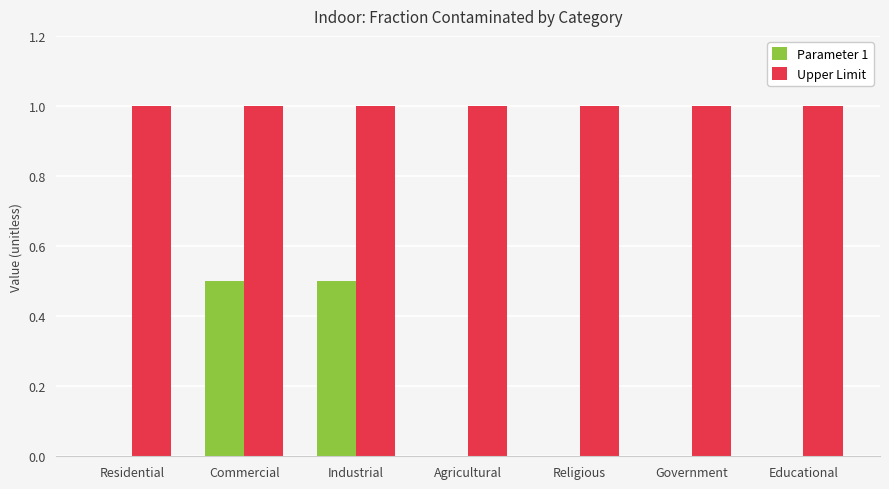

What value does the Upper Limit series have at Commercial?

1.0